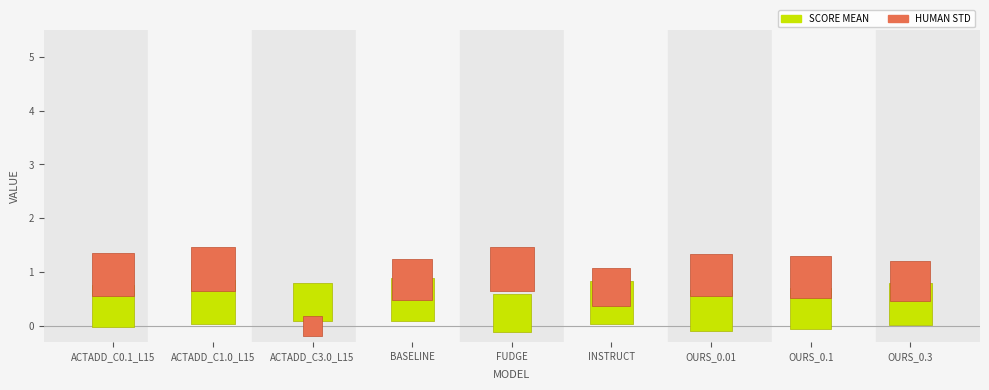

Across all data points, what is the range of Y values (max minus min)?

1.1